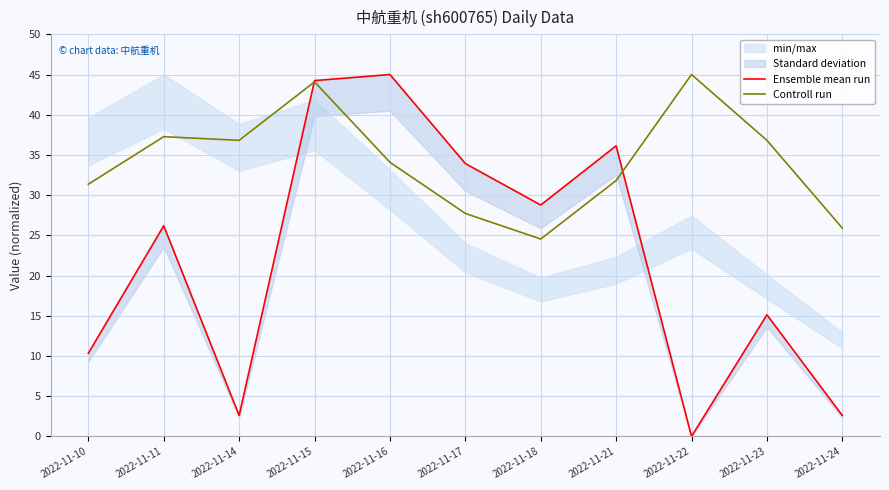

What is the average value of the Controll run series?

34.1